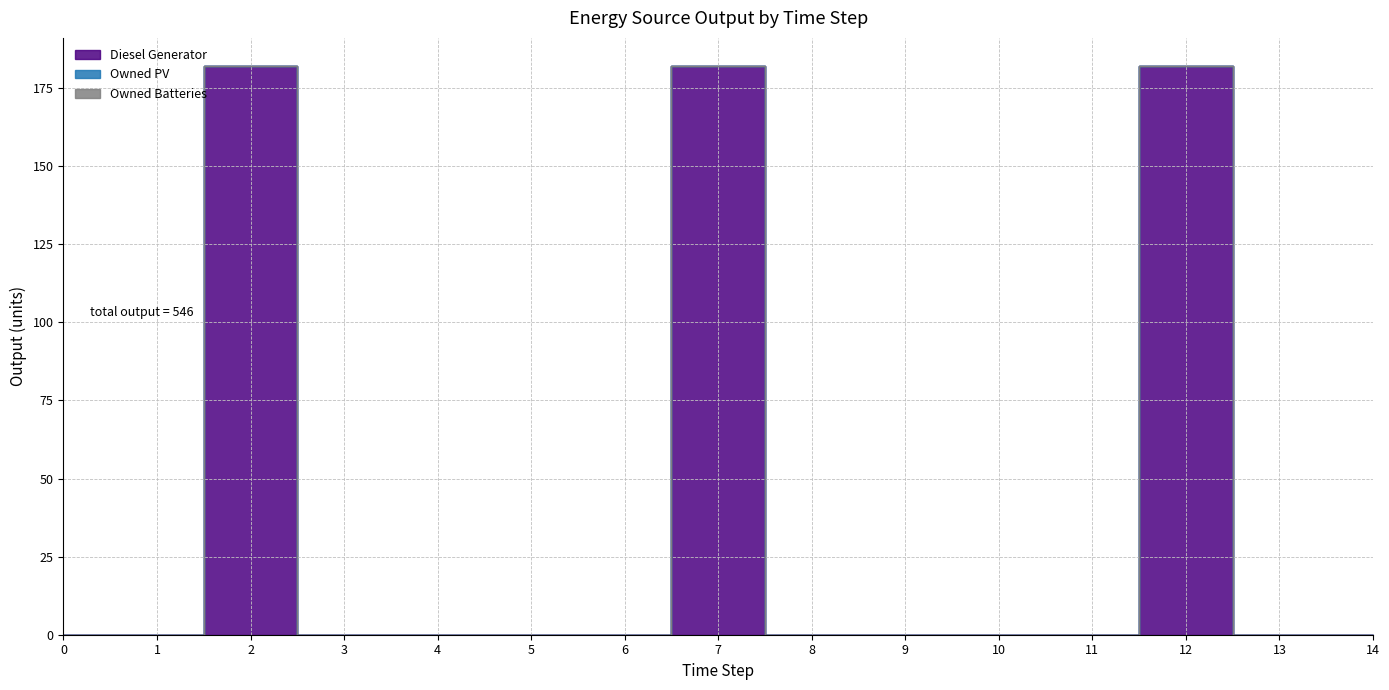

Rank the series at 11 from highest to lowest value.

Diesel Generator, Owned PV, Owned Batteries